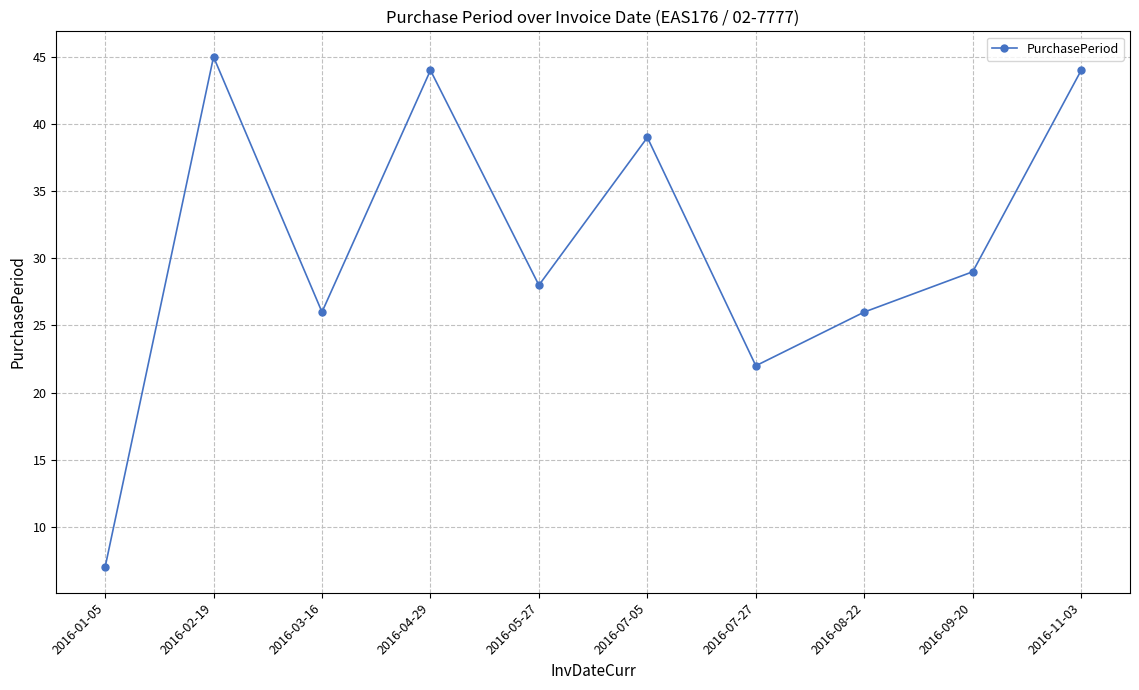

Which has a higher value, 2016-07-05 or 2016-05-27?

2016-07-05